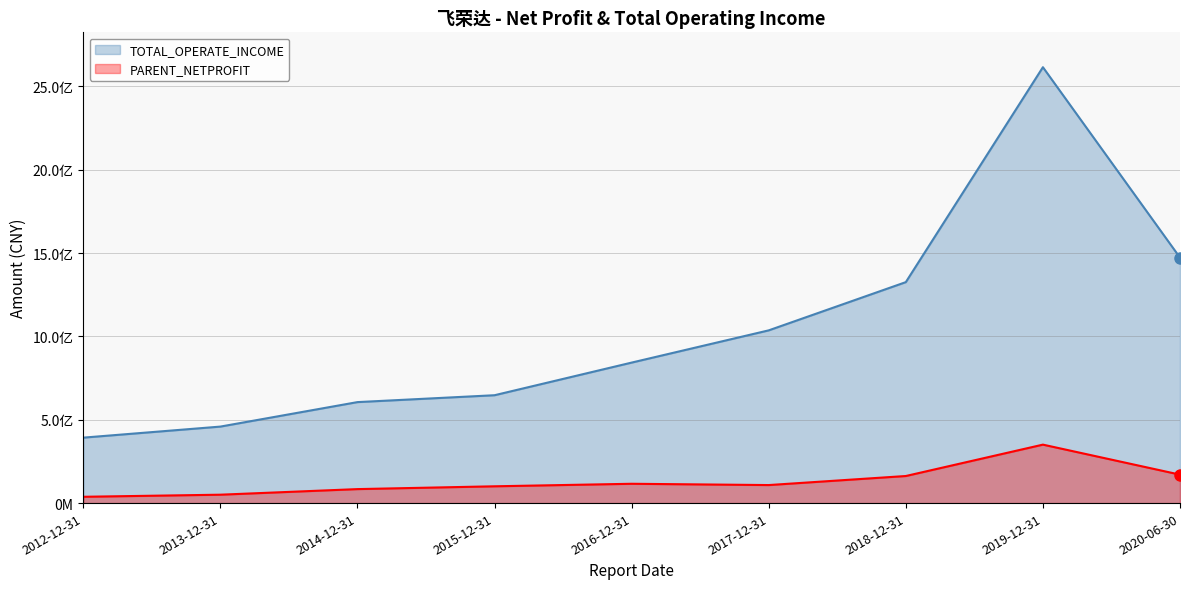

At which category is the sum across all series the highest?

2019-12-31